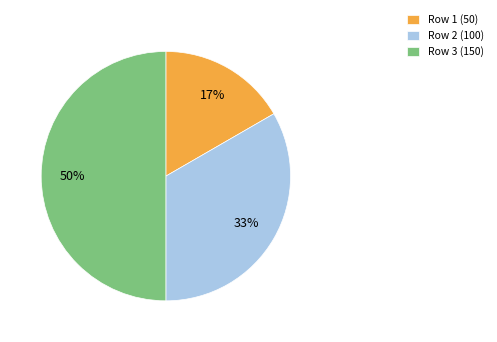

Between Row 3 (150) and Row 1 (50), which is larger?

Row 3 (150)